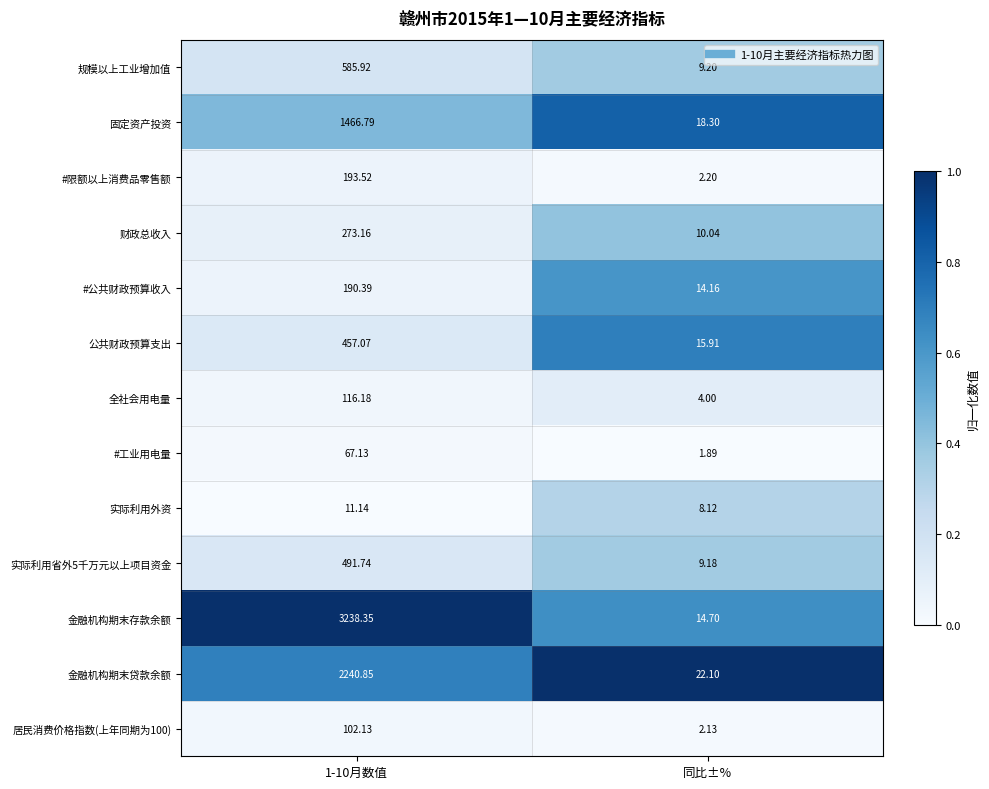

Which series has the largest total across all categories?

金融机构期末存款余额